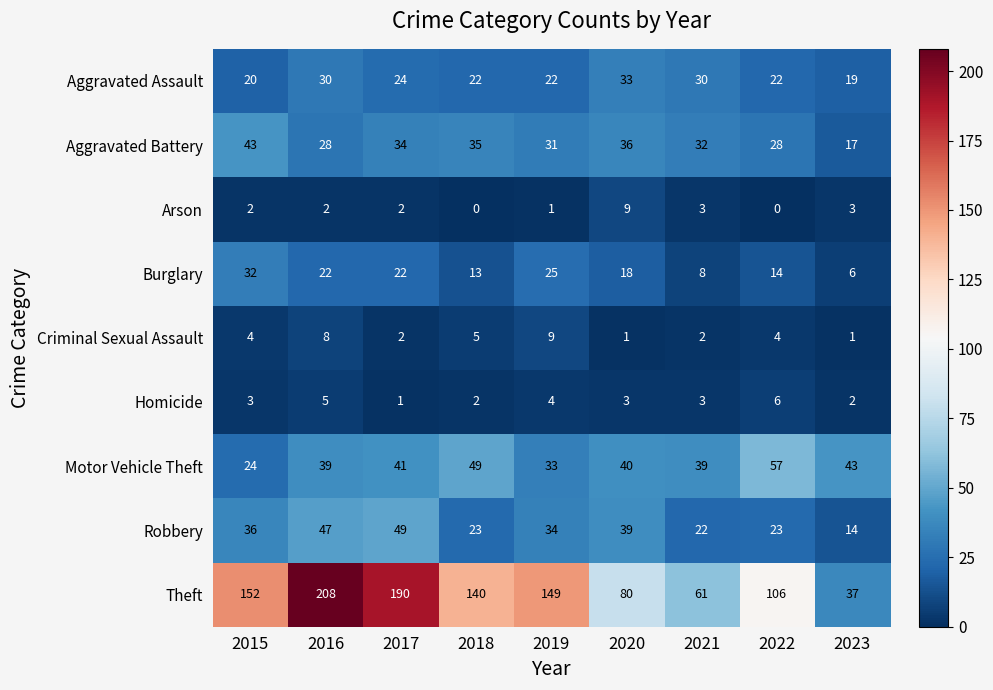

The value of Aggravated Assault at 2019 is 34. True or false?

False